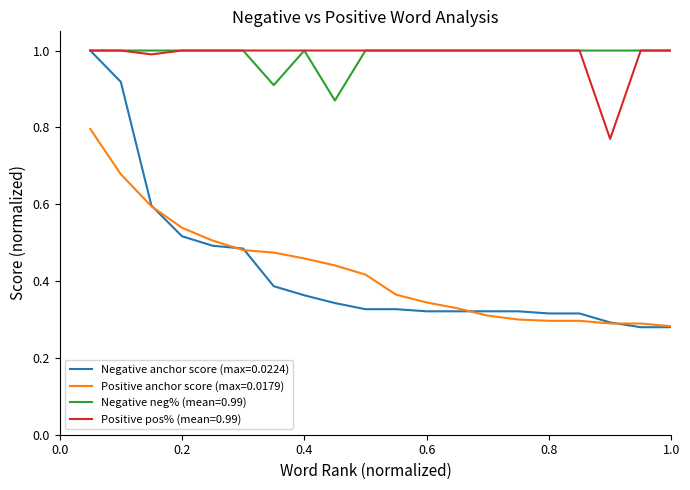

Which series has the largest range (max minus min)?

Negative anchor score (max=0.0224)